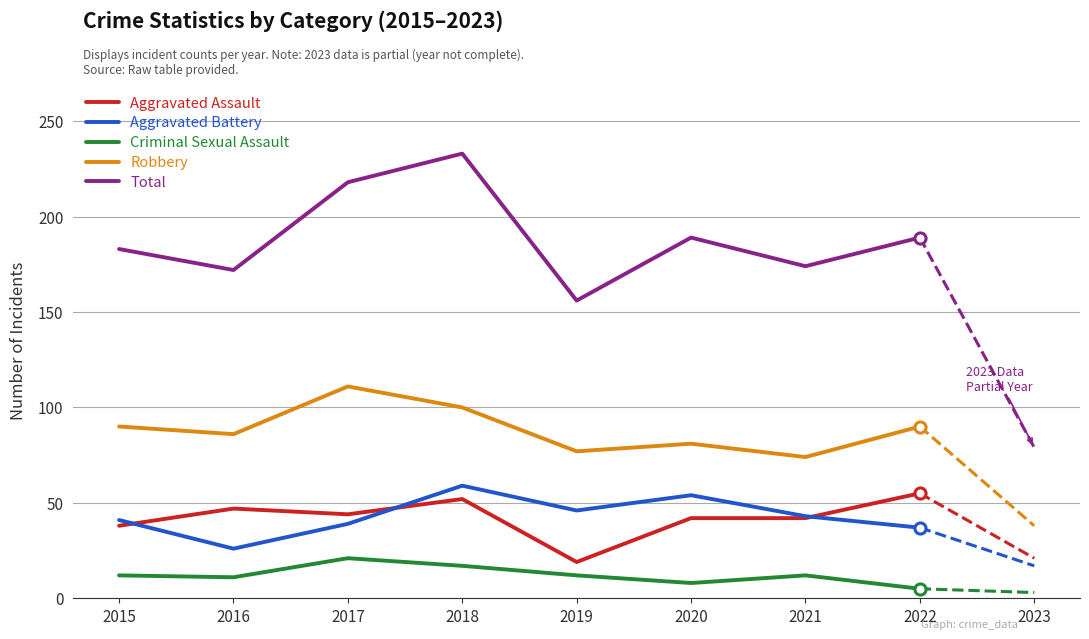

How many lines are shown in the chart?

5